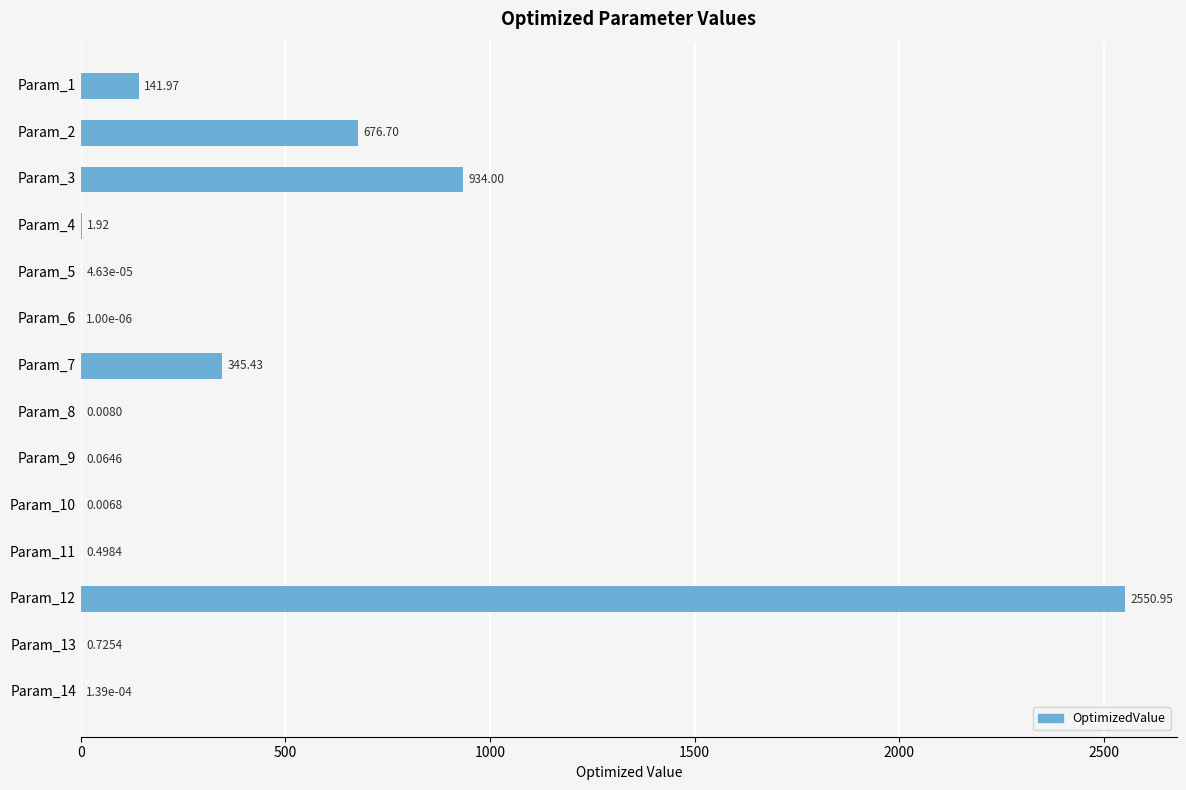

What is the change in value from Param_3 to Param_4?

-932.1